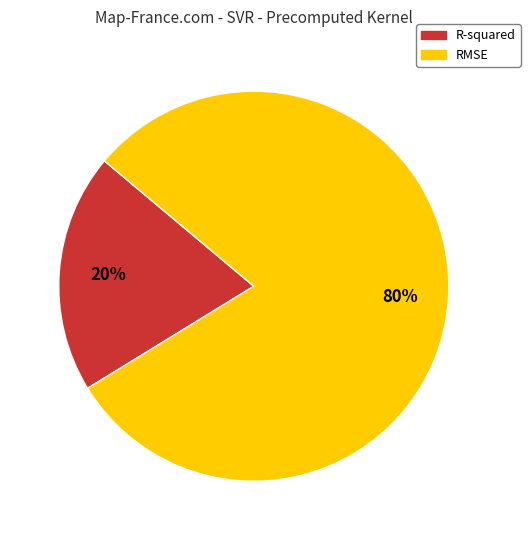

What percentage is the R-squared slice, to the nearest percent?

20%